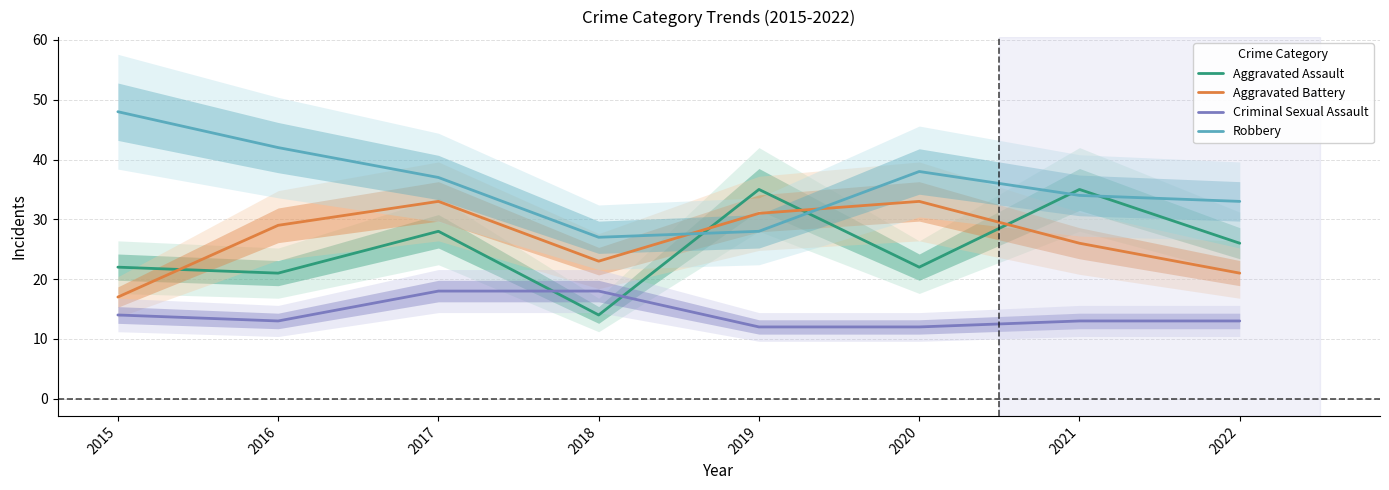

What is the difference between the Aggravated Battery values at 2020 and 2018?

10